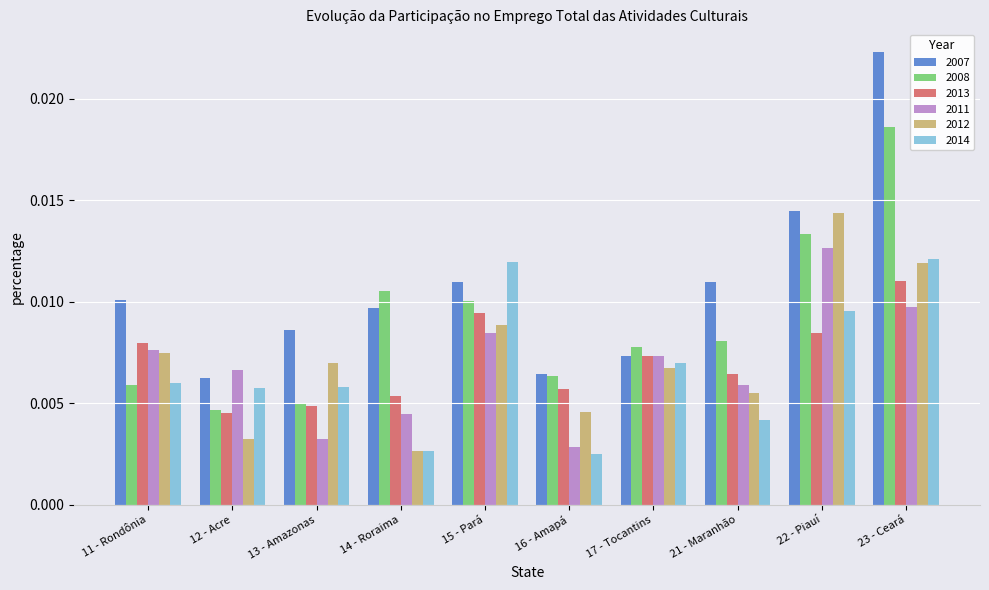

At how many categories does at least one series exceed 0?

10